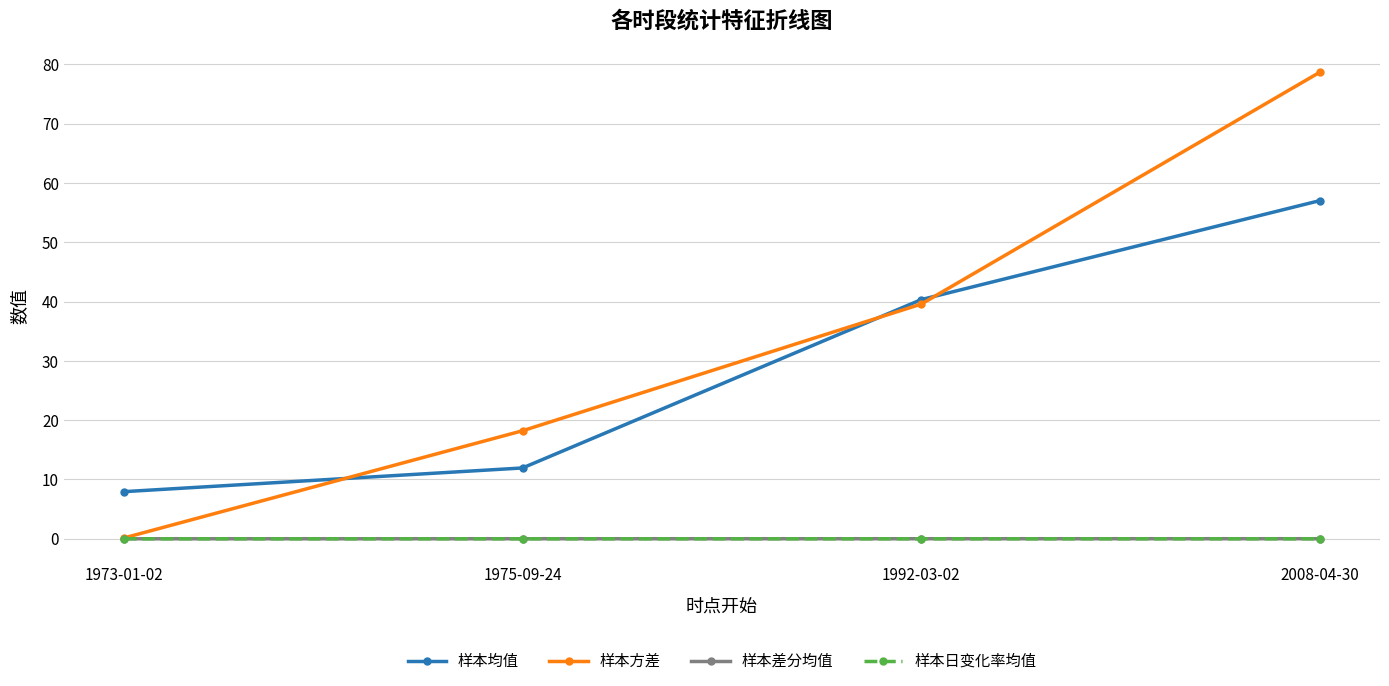

True or false: 样本均值 has more than 0 points higher than both neighbors.

False